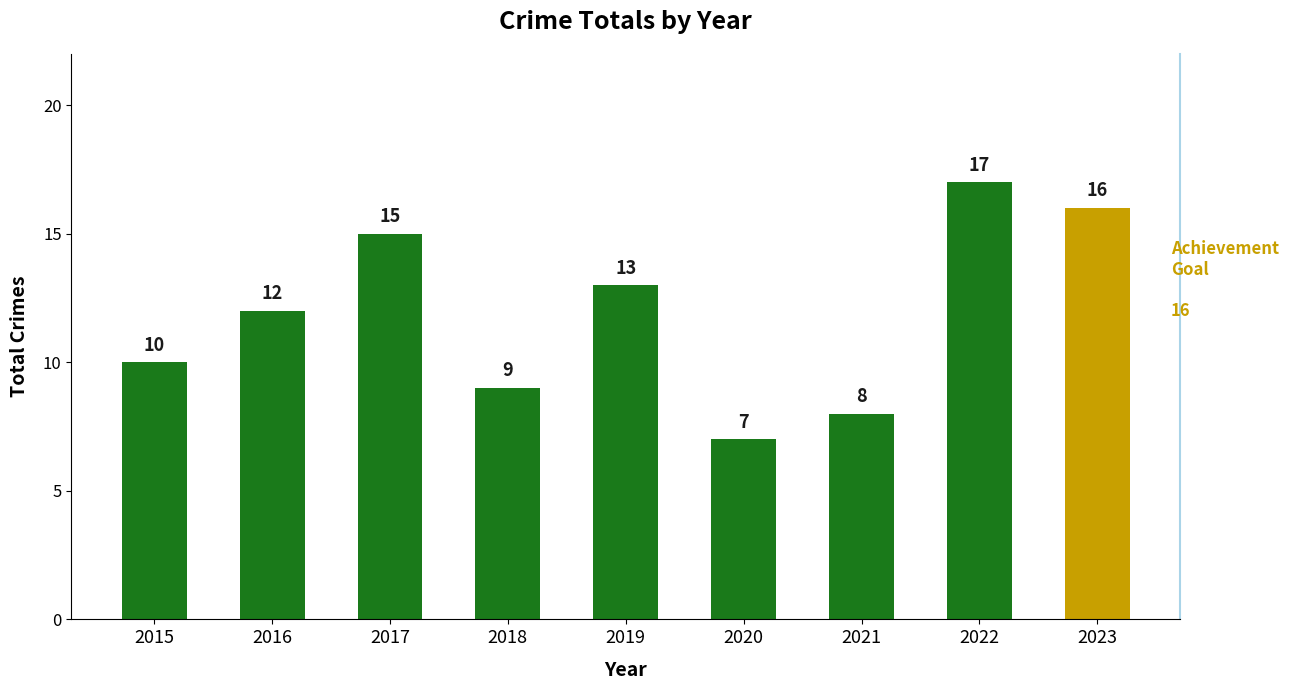

What is the smallest value displayed?

7